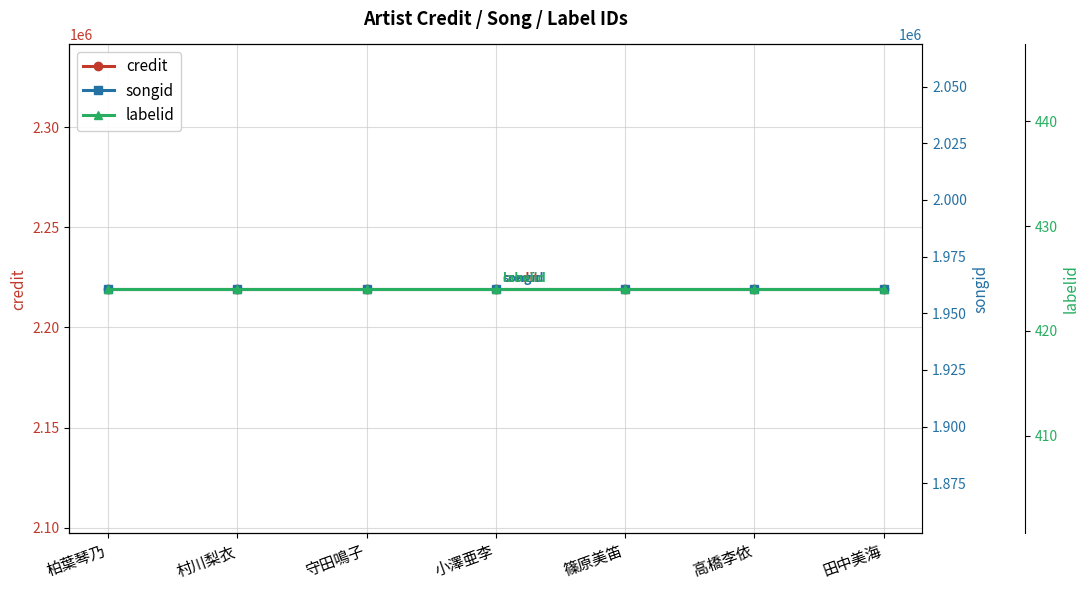

At how many categories does at least one series exceed 1673720?

7